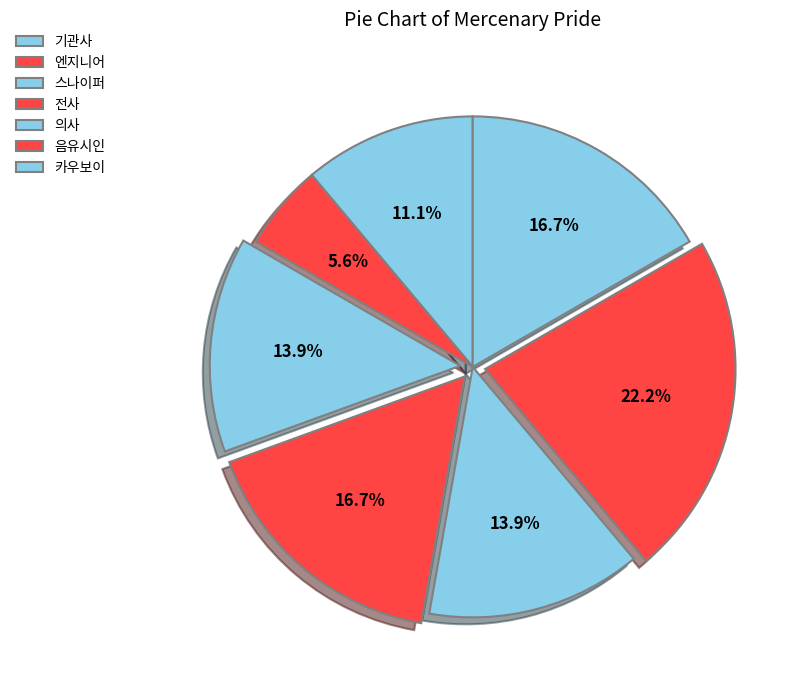

What is the total percentage of 전사 and 음유시인?

38.9%